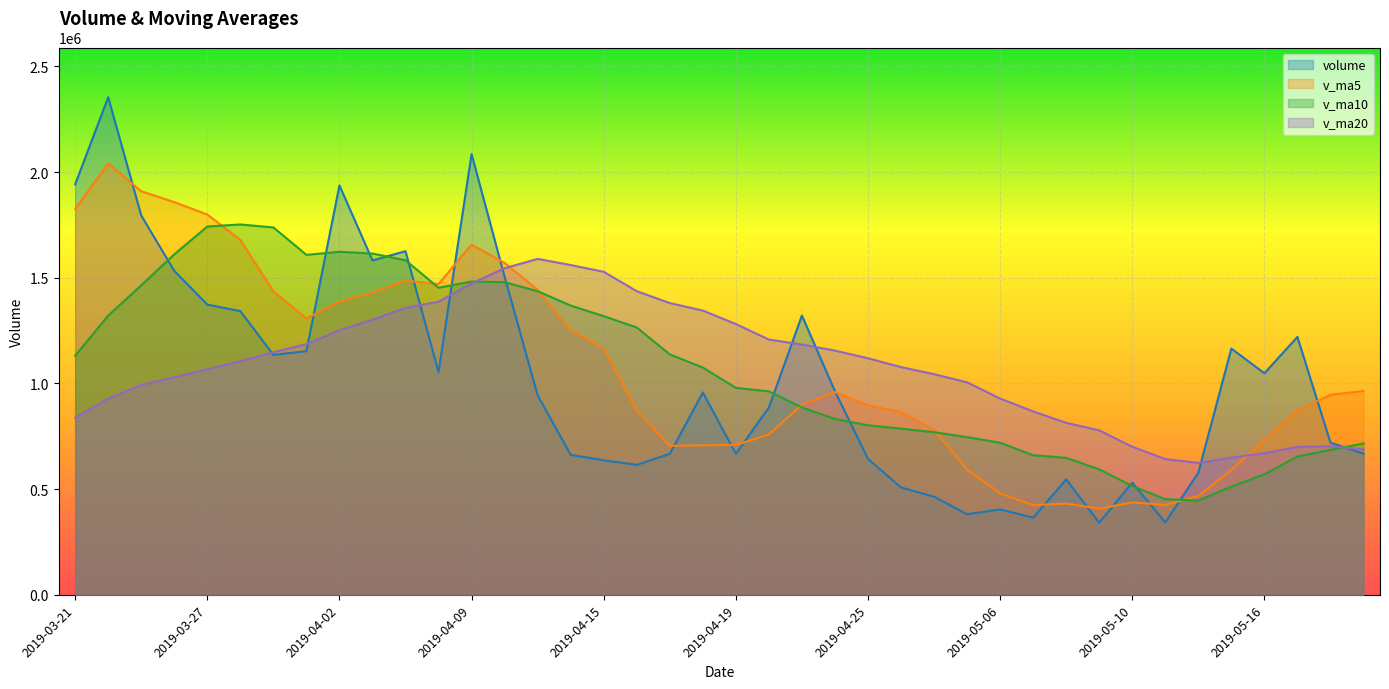

Rank the series by their maximum value, from highest to lowest.

volume, v_ma5, v_ma10, v_ma20